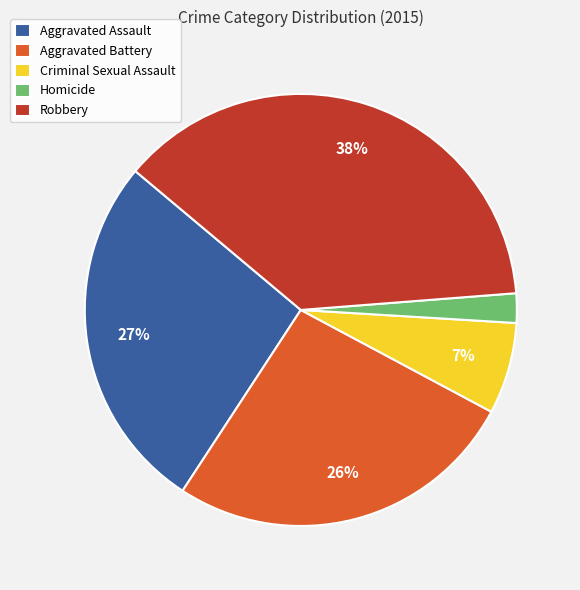

Do Criminal Sexual Assault and Aggravated Battery together represent more than half of the pie?

No